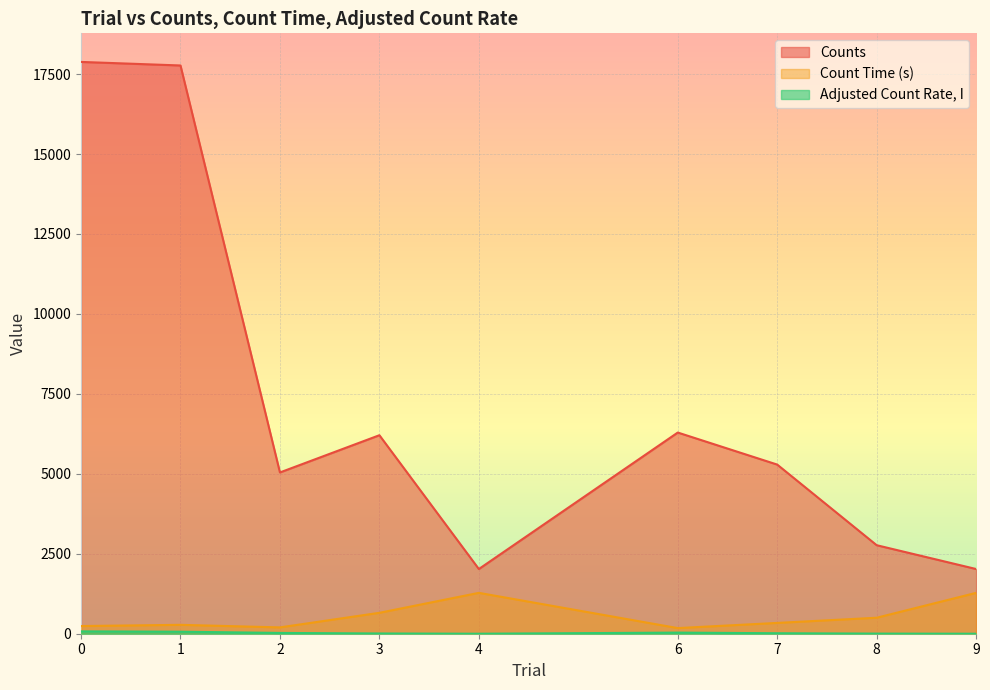

Where is Count Time (s) nearest to the value 727?

3